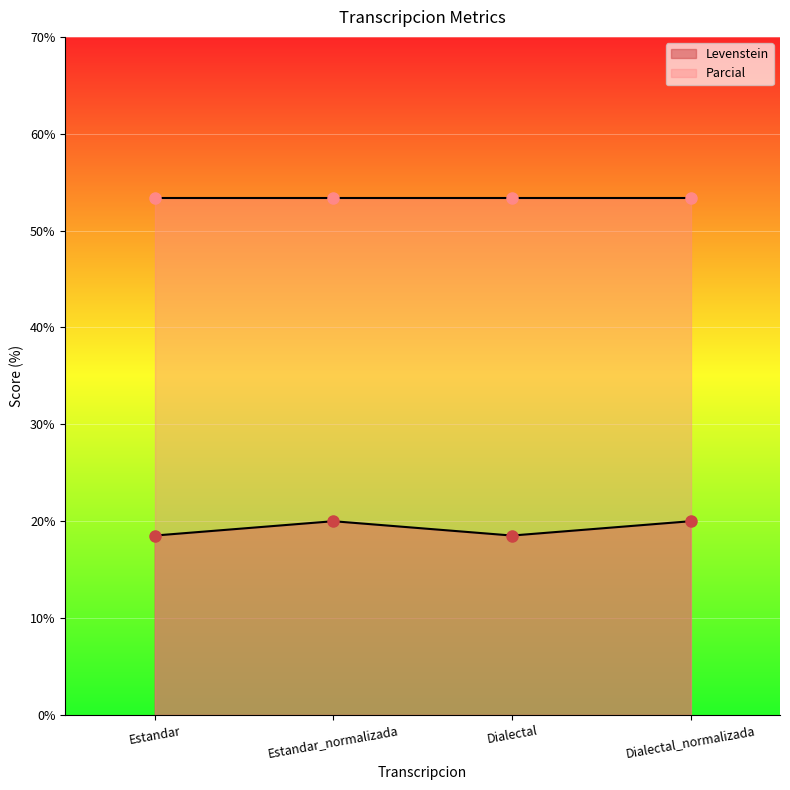

Between Dialectal_normalizada and Estandar_normalizada, which is larger?

Dialectal_normalizada